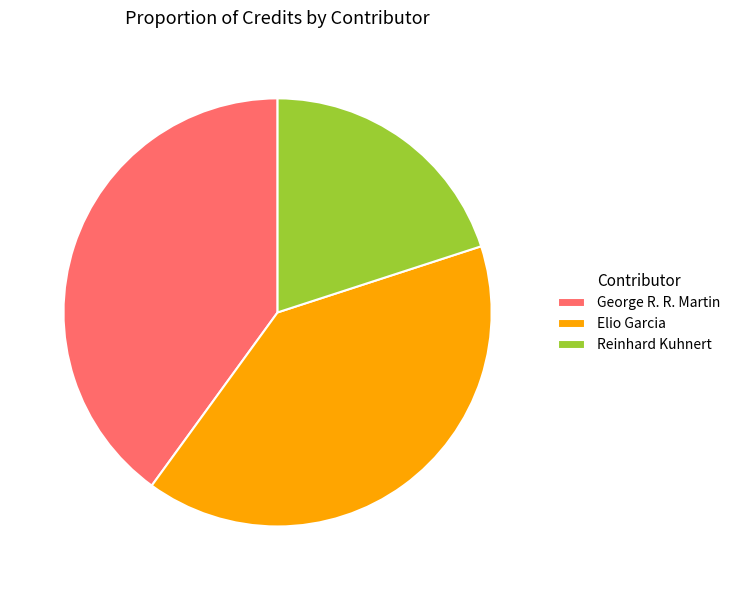

Which slice is the smallest?

Reinhard Kuhnert